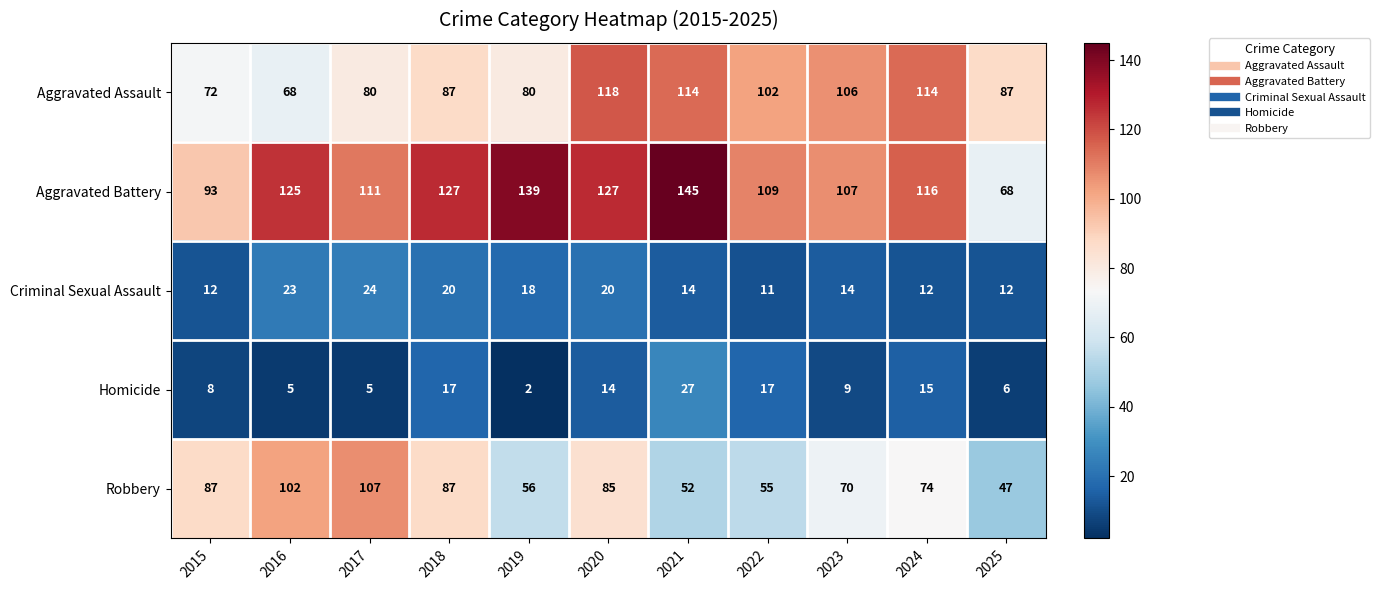

Rank the series by their maximum value, from highest to lowest.

Aggravated Battery, Aggravated Assault, Robbery, Homicide, Criminal Sexual Assault